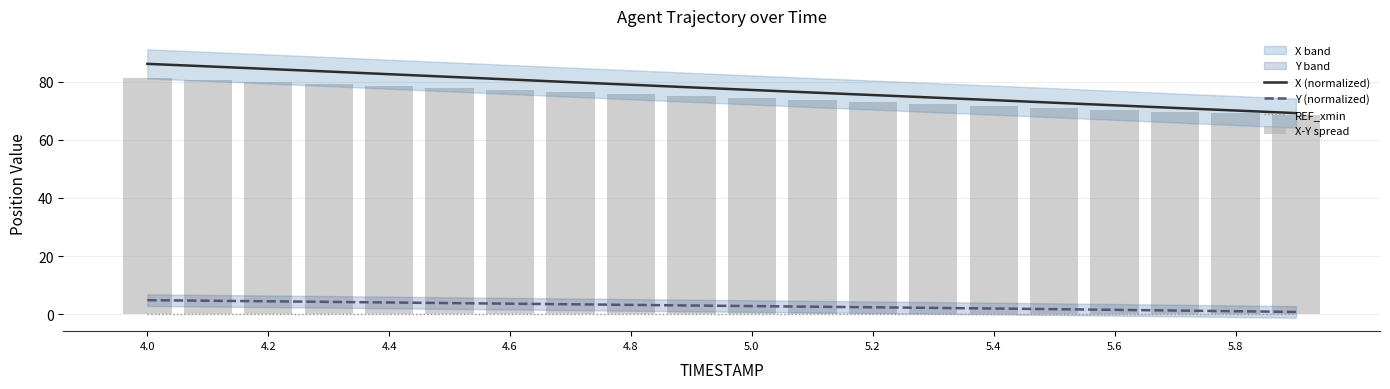

List the series in order of their peak value, lowest first.

REF_xmin, Y (normalized), X-Y spread, X (normalized)